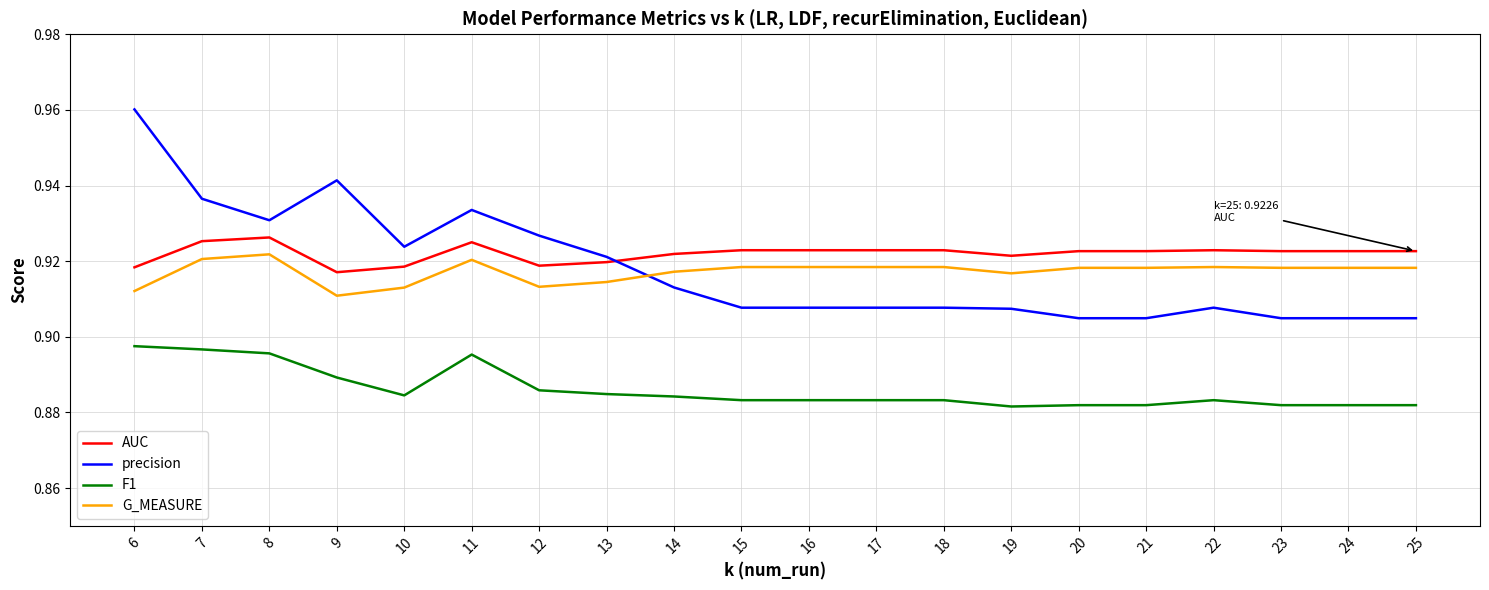

How many distinct data groups are displayed?

4